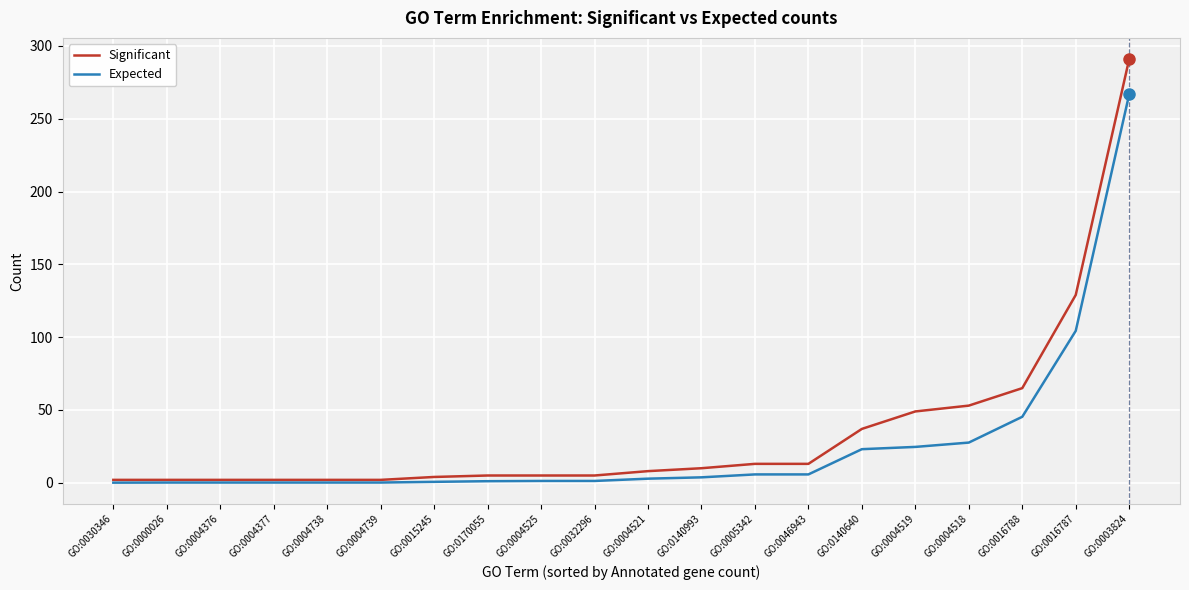

Which series changed the most between GO:0004521 and GO:0004519?

Significant